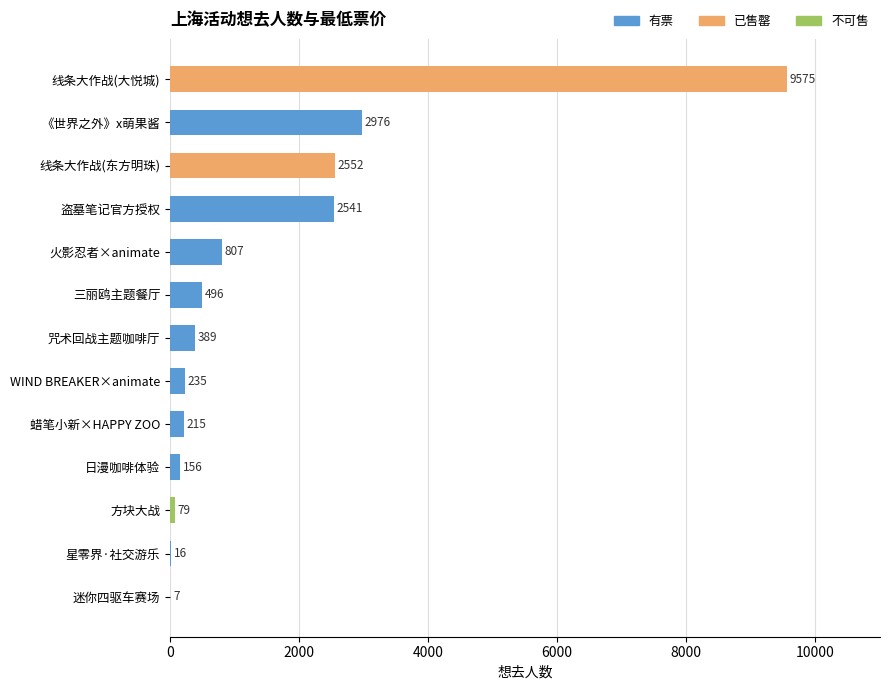

Which has a higher value, 火影忍者×animate or 《世界之外》x萌果酱?

《世界之外》x萌果酱